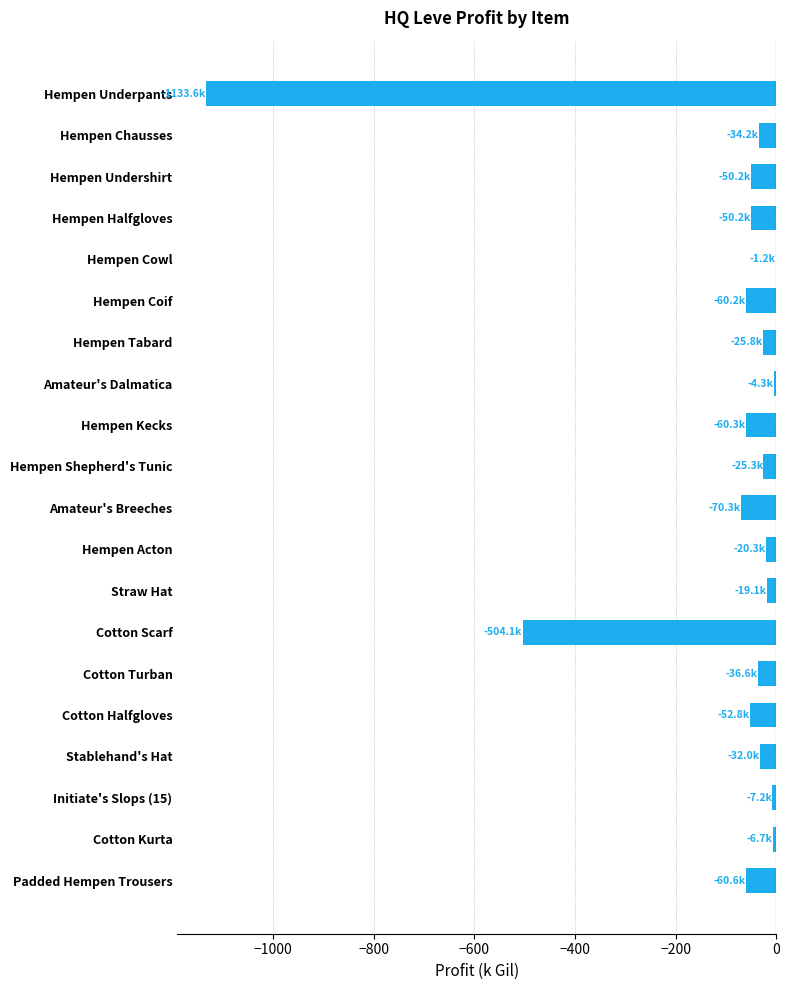

Count the number of categories in the chart.

20